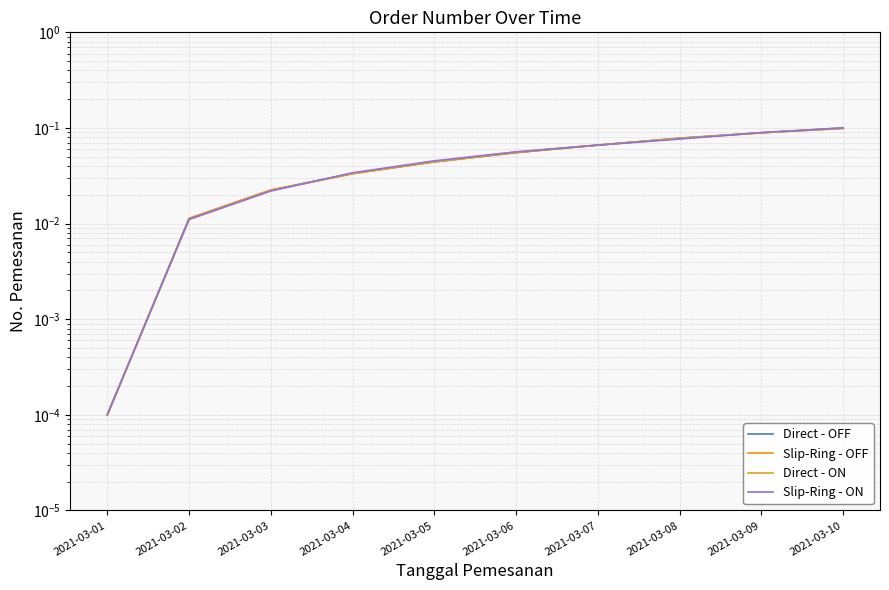

Rank the series at 2021-03-08 from lowest to highest value.

Slip-Ring - ON, Direct - ON, Slip-Ring - OFF, Direct - OFF